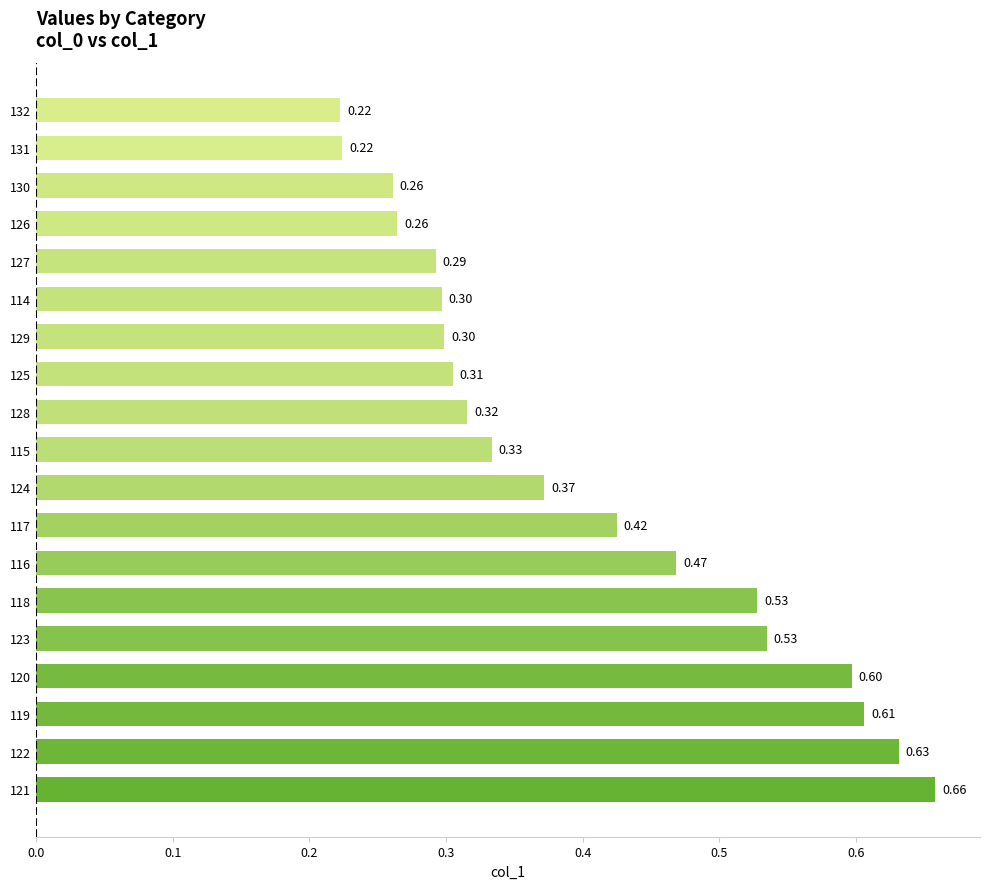

What is the sum of the values at 125 and 130?

0.6